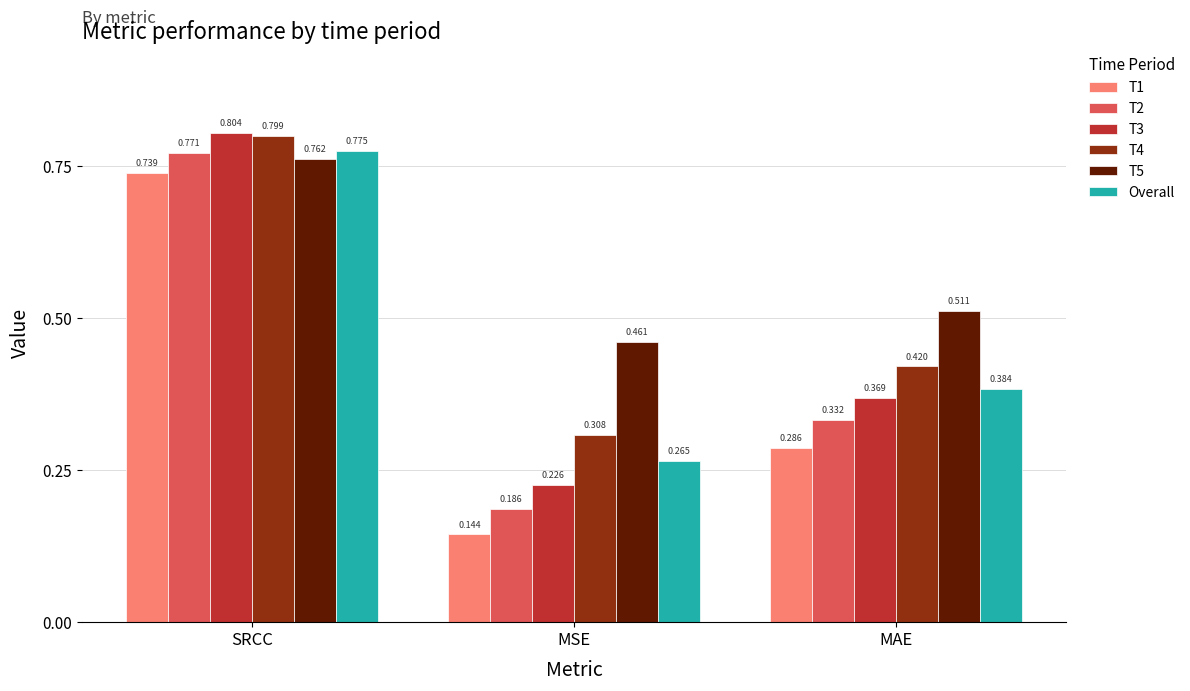

What is the label of the 3rd bar from the left?

MAE